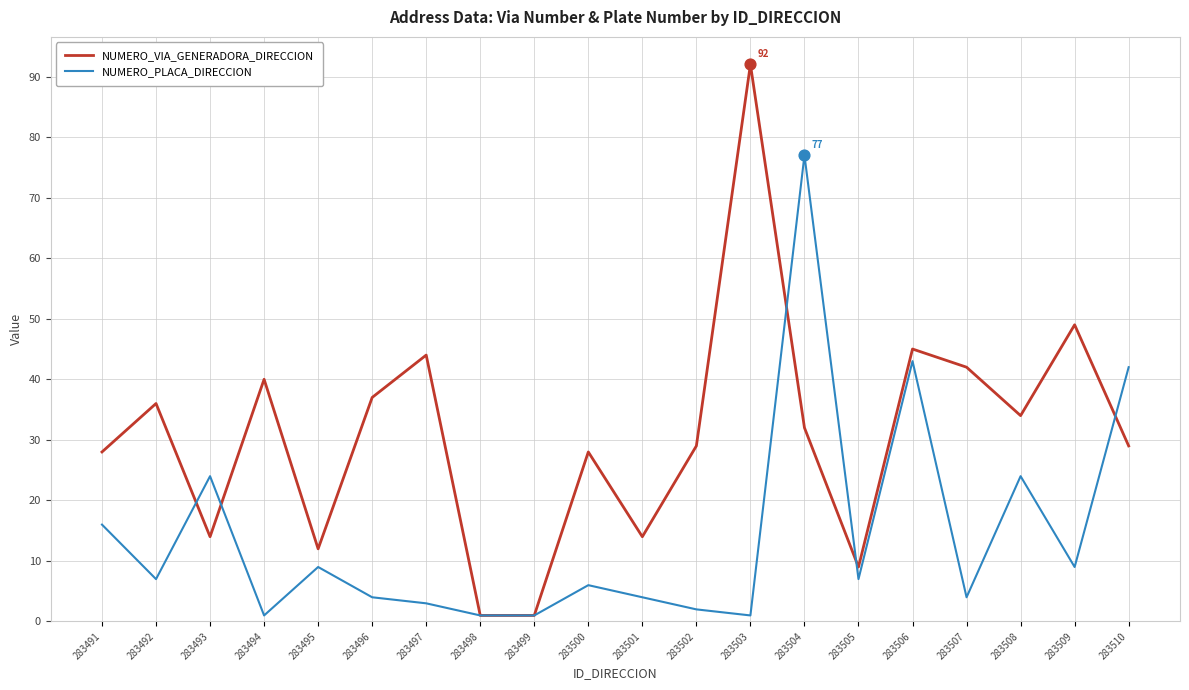

What is the total value across all series at 283495?

21